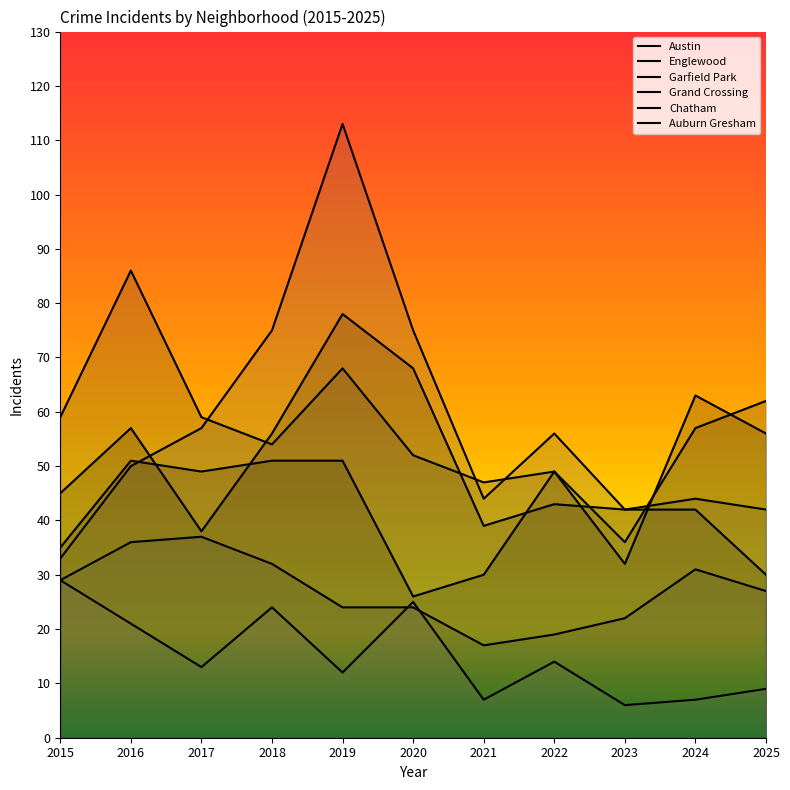

How many values in the Austin series are below 43?

5